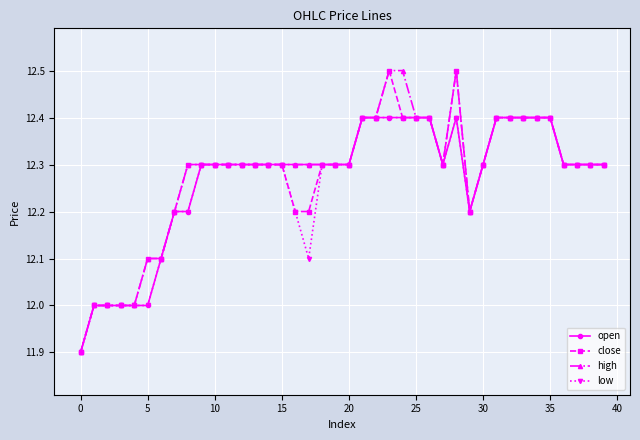

What is the difference between the maximum and minimum values in the close series?

0.6